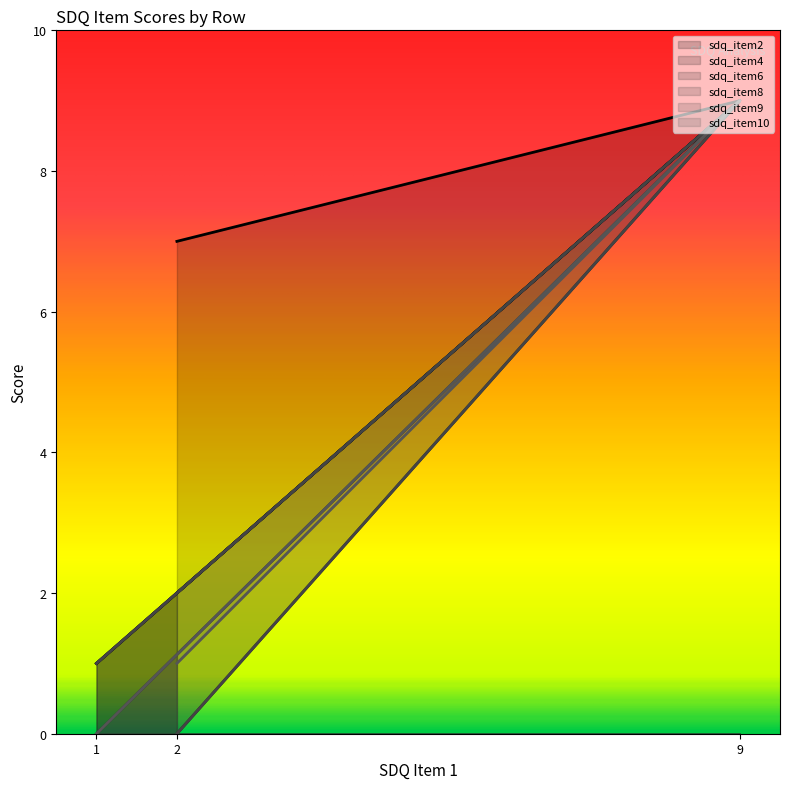

Which series has the largest range (max minus min)?

sdq_item6